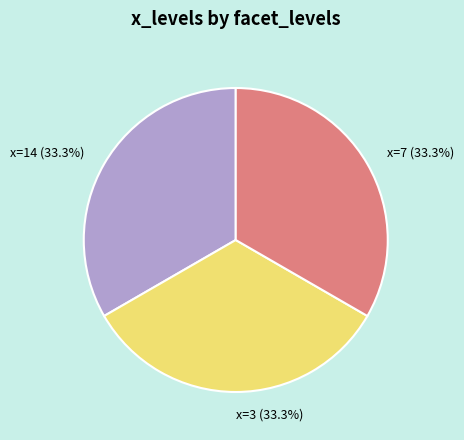

Approximately how many times larger is the value at x=3 (33.3%) compared to x=7 (33.3%)?

1.0